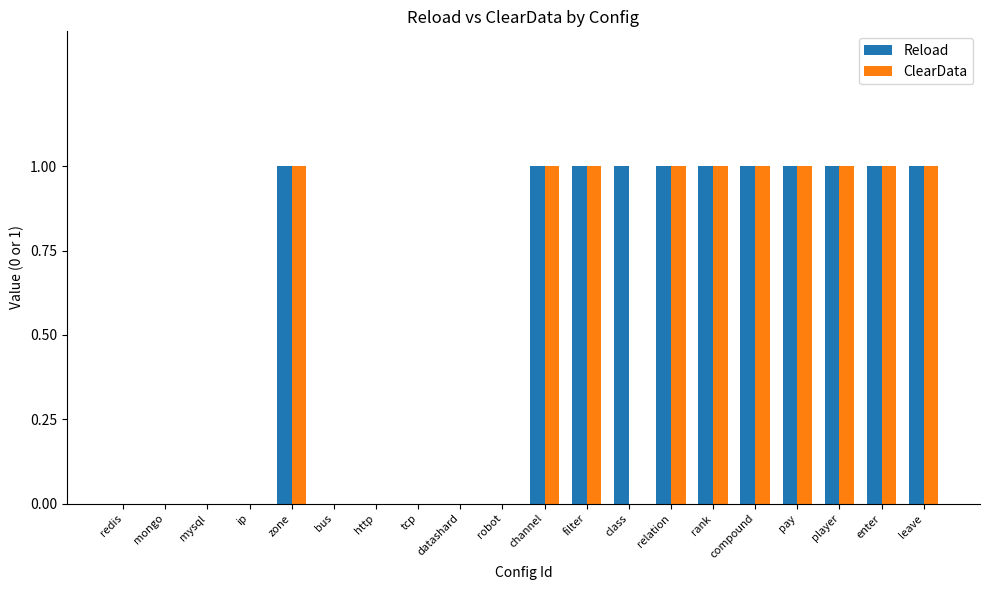

The ClearData series shows 0 at mongo. True or false?

True